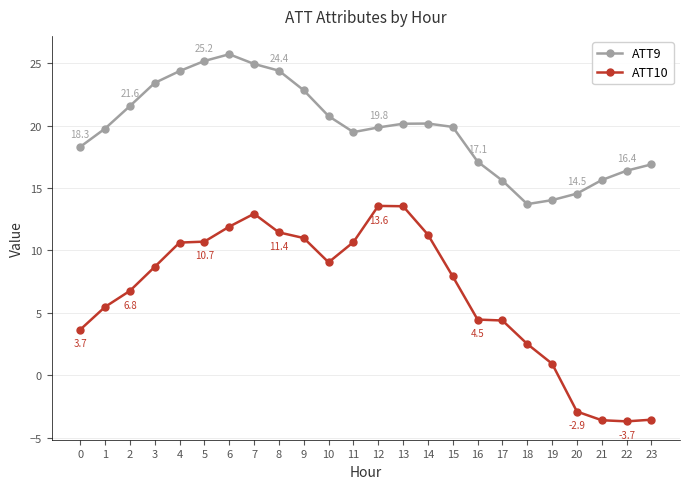

Rank the series at 2 from highest to lowest value.

ATT9, ATT10